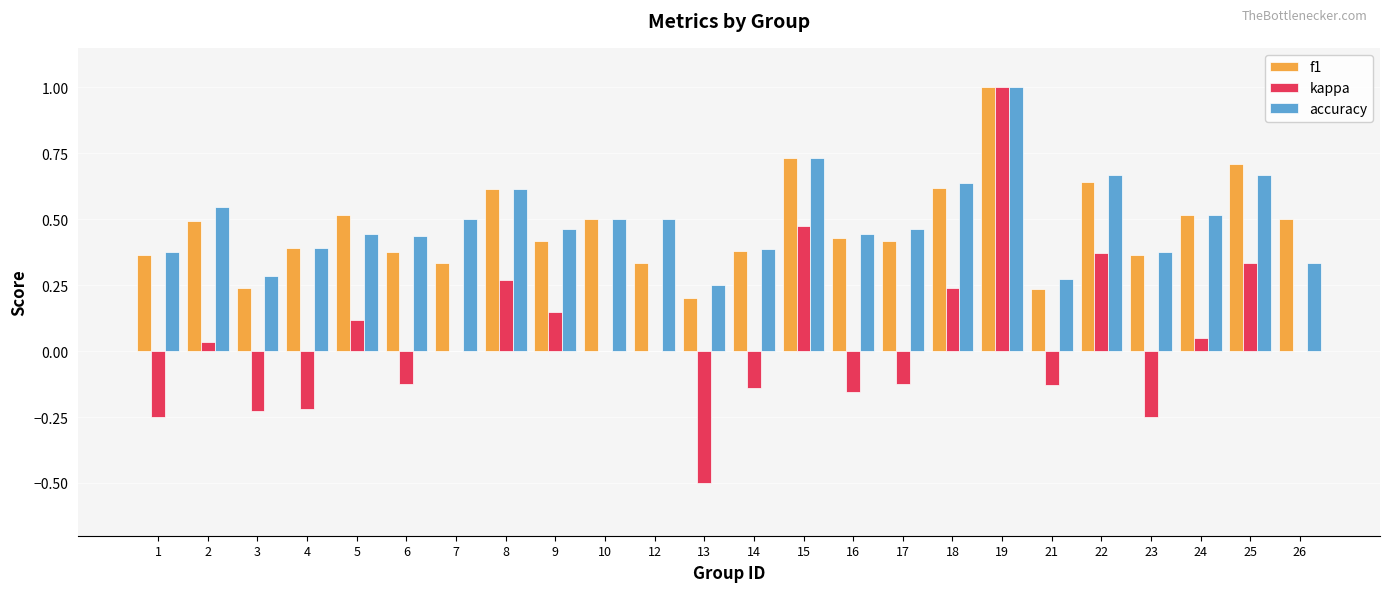

What is the highest value of the accuracy series?

1.0